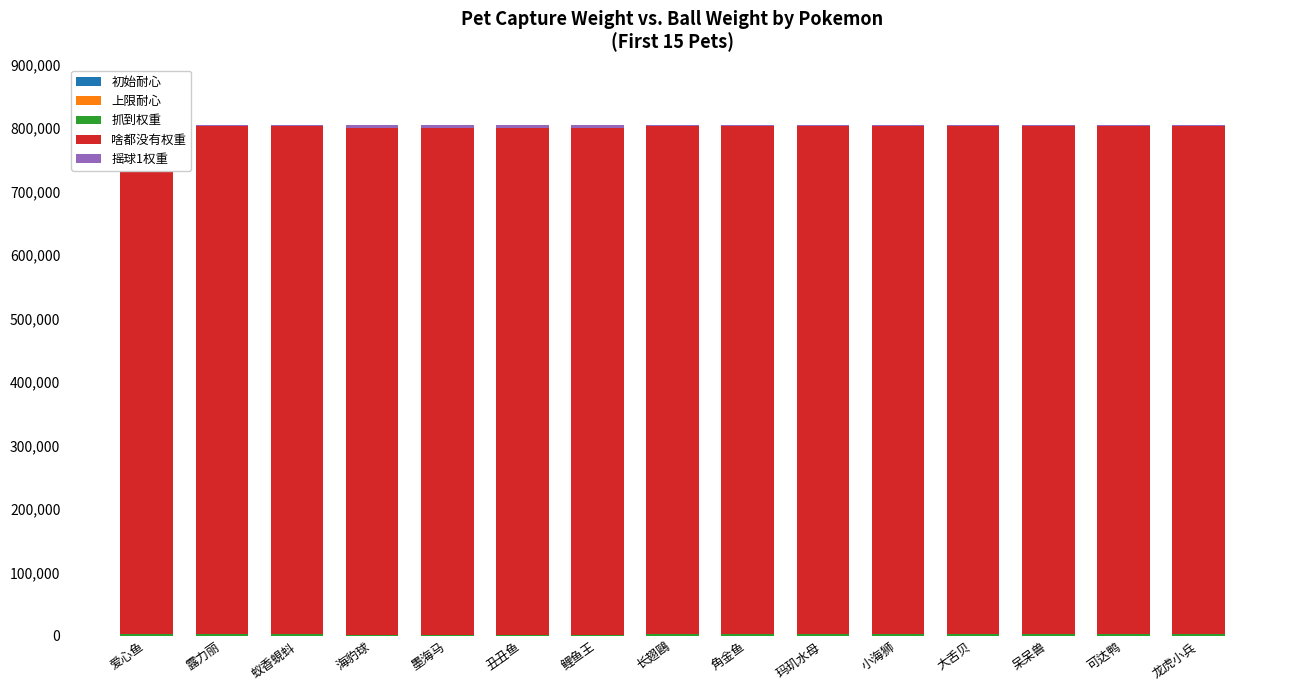

Which category has the highest value in the 上限耐心 series?

爱心鱼